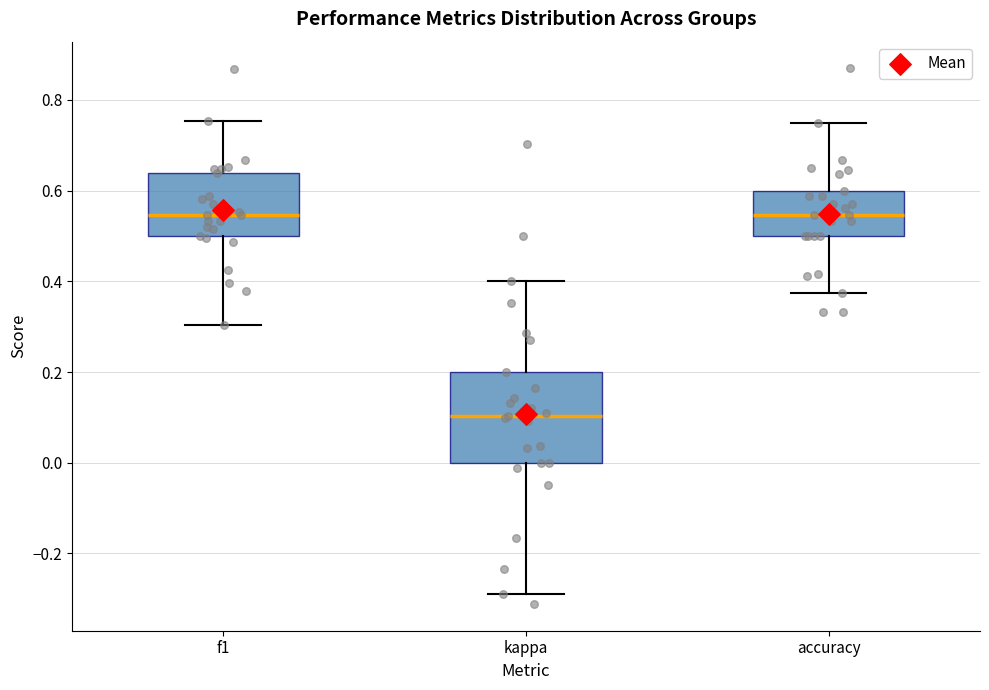

Where does the upper whisker of the box for kappa end on the y-axis? The values are not printed on the chart, so give them approximately, as read against the axis.

0.40